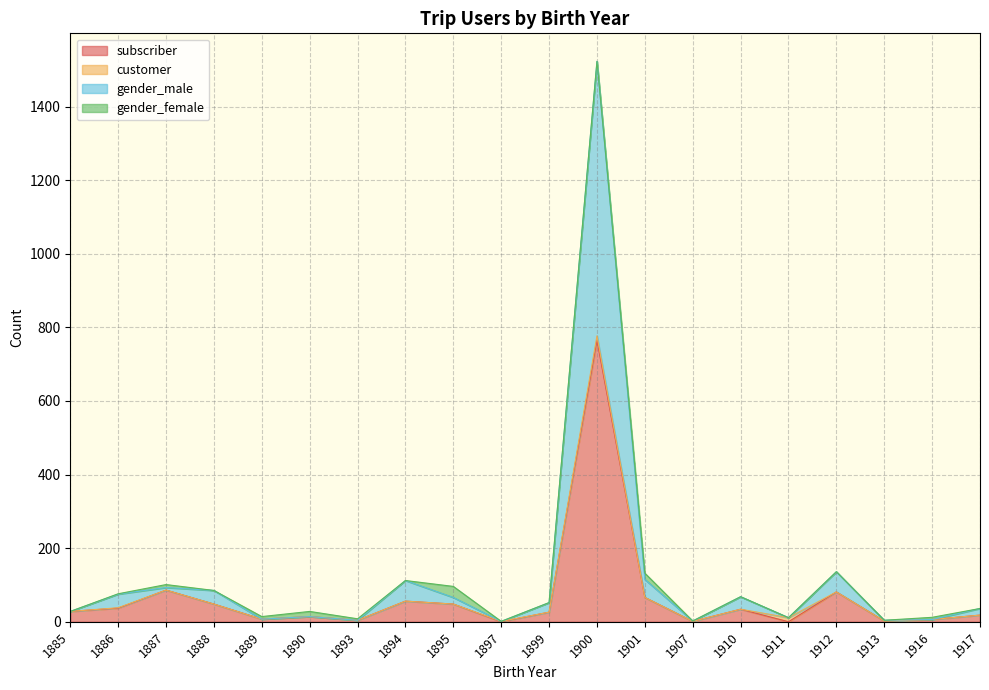

How many interior local valleys does the subscriber series have?

6